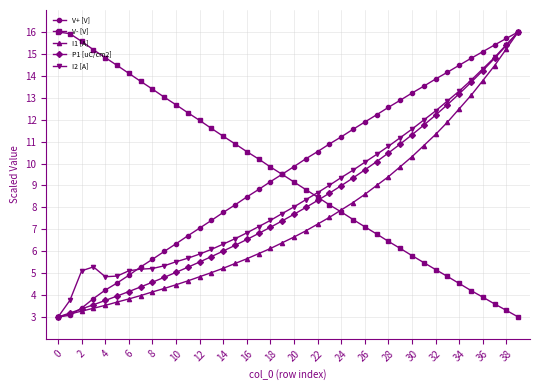

What is the value of the V- [V] point at the 30th from the left?

6.1